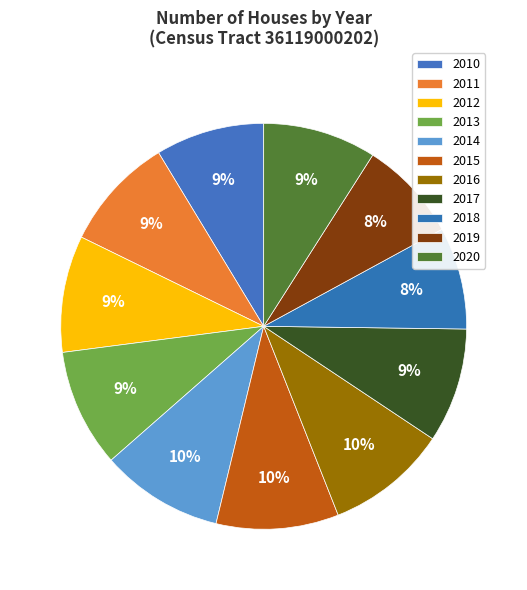

True or false: 2018 accounts for 8% of the total.

True